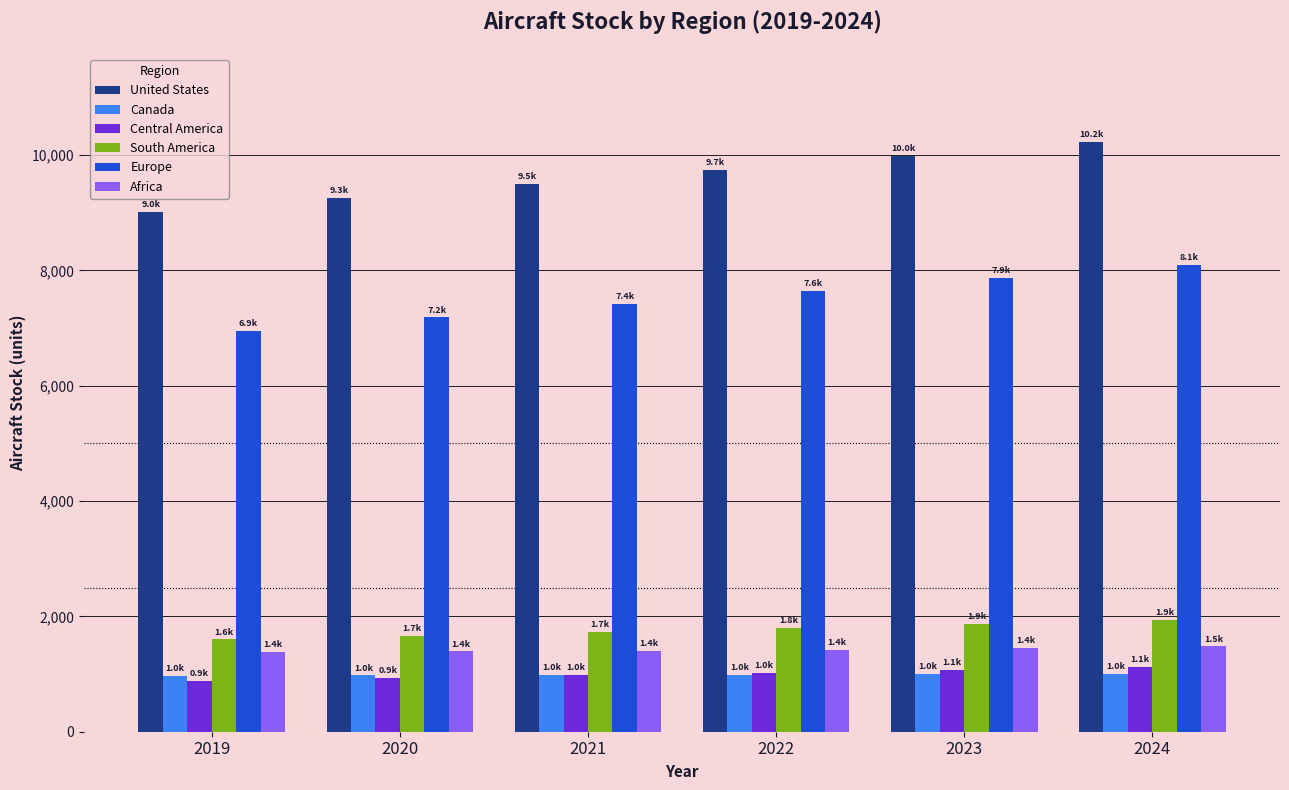

The Europe series shows 5216.0 at 2024. True or false?

False